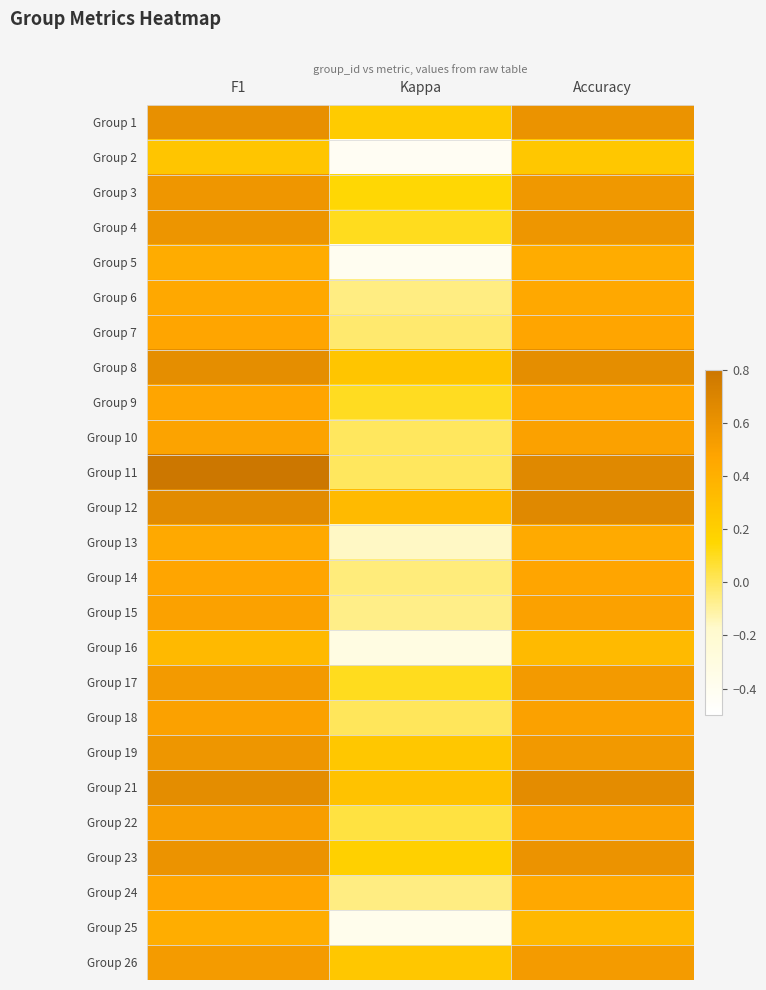

Reading left to right, transcribe all the data shown in this chart.

Group 1: F1=0.6	Kappa=0.2	Accuracy=0.6
Group 2: F1=0.3	Kappa=-0.4	Accuracy=0.2
Group 3: F1=0.6	Kappa=0.1	Accuracy=0.6
Group 4: F1=0.6	Kappa=0.1	Accuracy=0.6
Group 5: F1=0.4	Kappa=-0.4	Accuracy=0.4
Group 6: F1=0.5	Kappa=-0.1	Accuracy=0.5
Group 7: F1=0.5	Kappa=-0.0	Accuracy=0.5
Group 8: F1=0.6	Kappa=0.3	Accuracy=0.6
Group 9: F1=0.5	Kappa=0.1	Accuracy=0.5
Group 10: F1=0.5	Kappa=0.0	Accuracy=0.5
Group 11: F1=0.8	Kappa=0.0	Accuracy=0.7
Group 12: F1=0.7	Kappa=0.3	Accuracy=0.7
Group 13: F1=0.4	Kappa=-0.2	Accuracy=0.4
Group 14: F1=0.5	Kappa=-0.0	Accuracy=0.5
Group 15: F1=0.5	Kappa=-0.1	Accuracy=0.5
Group 16: F1=0.3	Kappa=-0.3	Accuracy=0.3
Group 17: F1=0.6	Kappa=0.1	Accuracy=0.6
Group 18: F1=0.5	Kappa=0.0	Accuracy=0.5
Group 19: F1=0.6	Kappa=0.2	Accuracy=0.6
Group 21: F1=0.6	Kappa=0.3	Accuracy=0.6
Group 22: F1=0.5	Kappa=0.0	Accuracy=0.5
Group 23: F1=0.6	Kappa=0.2	Accuracy=0.6
Group 24: F1=0.5	Kappa=-0.1	Accuracy=0.5
Group 25: F1=0.4	Kappa=-0.4	Accuracy=0.3
Group 26: F1=0.5	Kappa=0.2	Accuracy=0.5